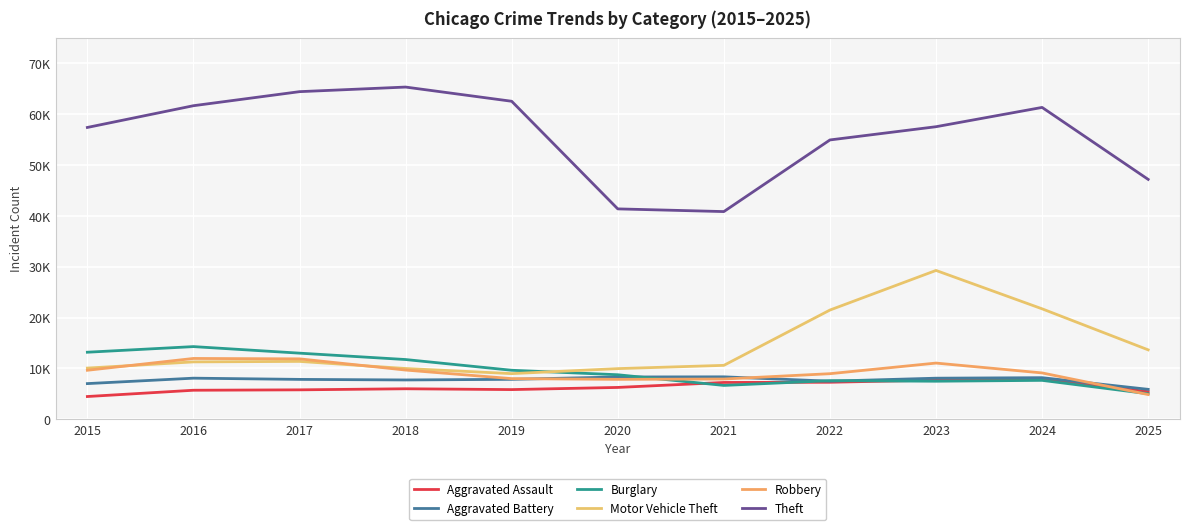

After their last crossing, which series has the higher values: Robbery or Aggravated Assault?

Aggravated Assault